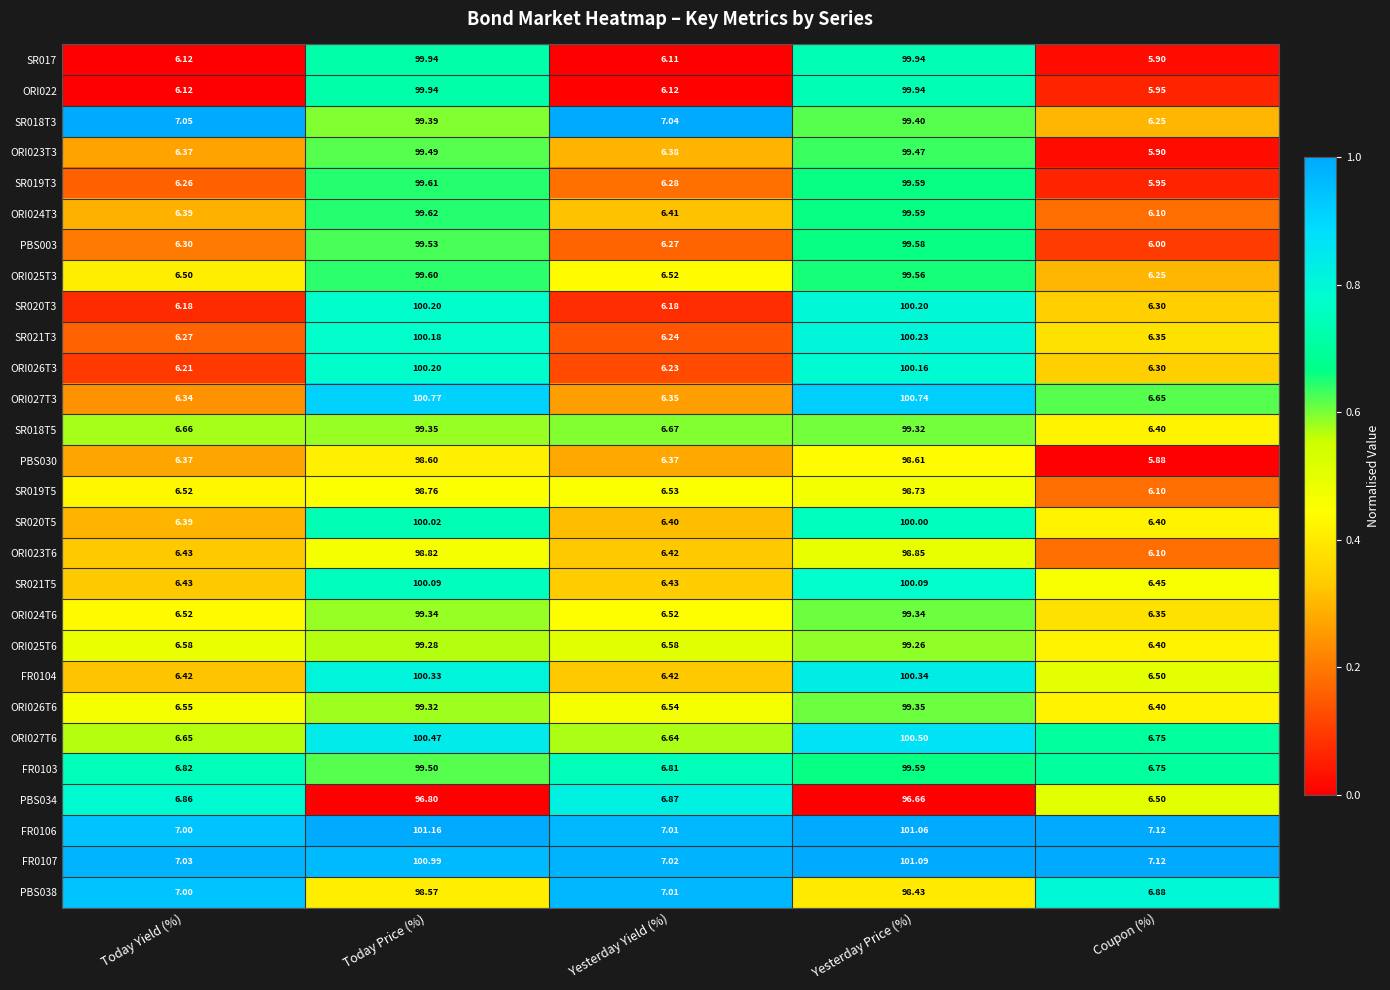

At which category is the sum across all series the highest?

Today Price (%)